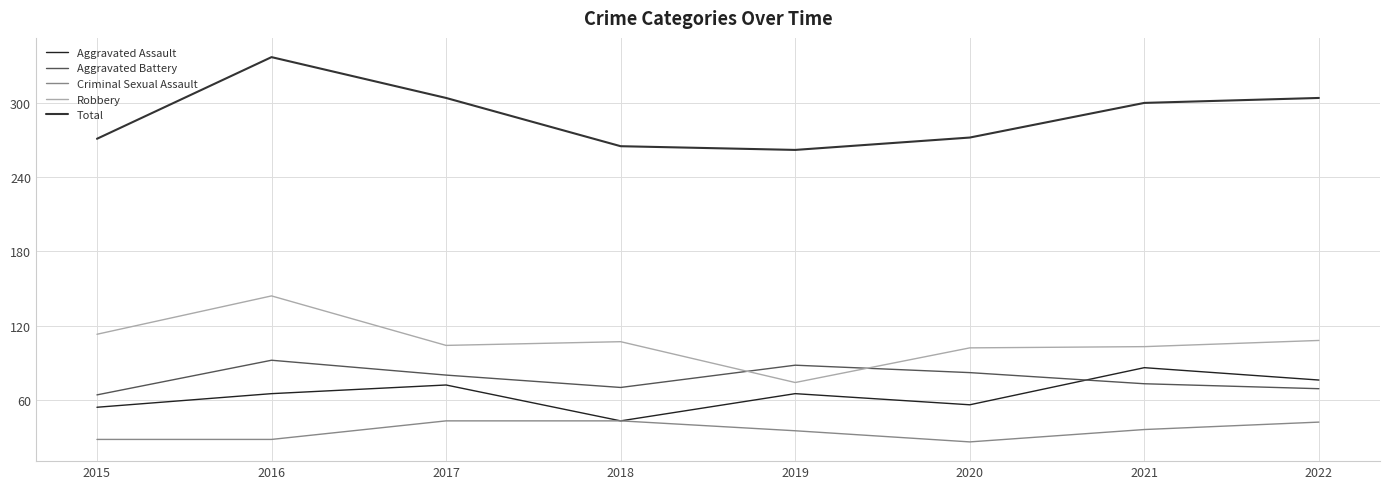

Where is the first local minimum for Aggravated Assault?

2018